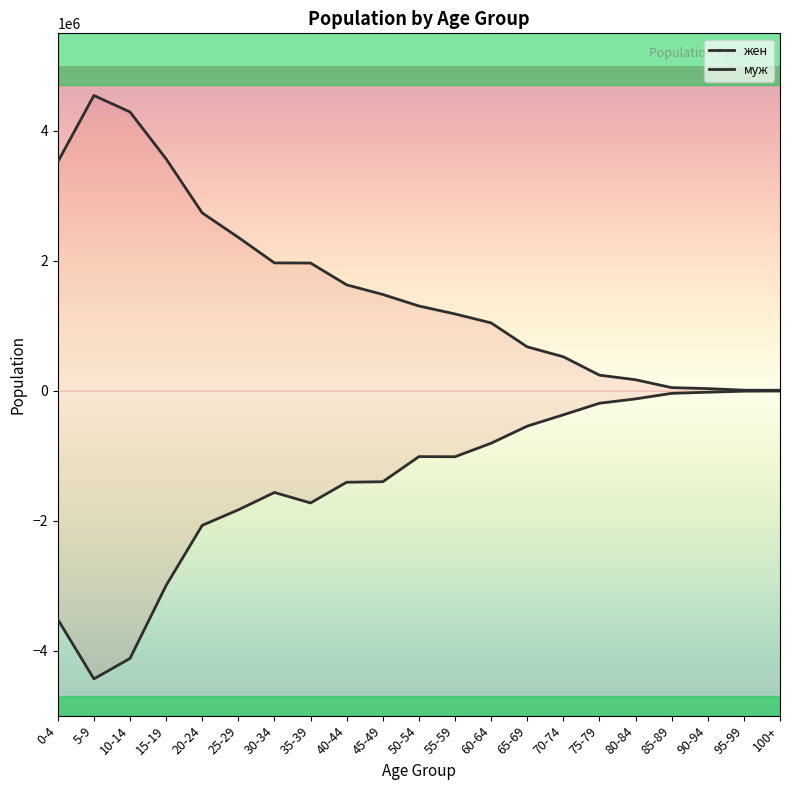

What is the difference between the second highest and minimum values in the муж series?

4427820.0